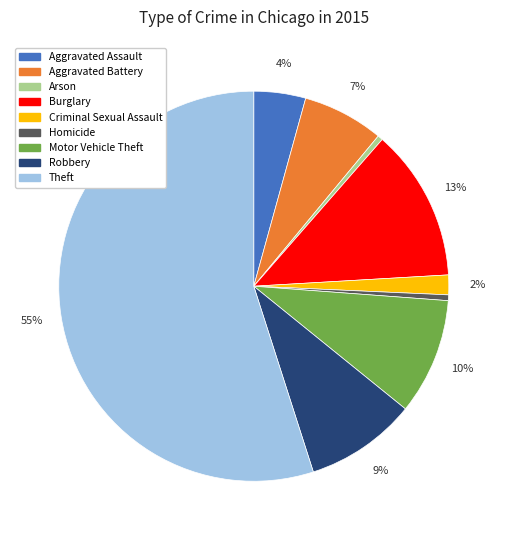

To the nearest percent, what is the difference between the largest and smallest slice percentages?

55%